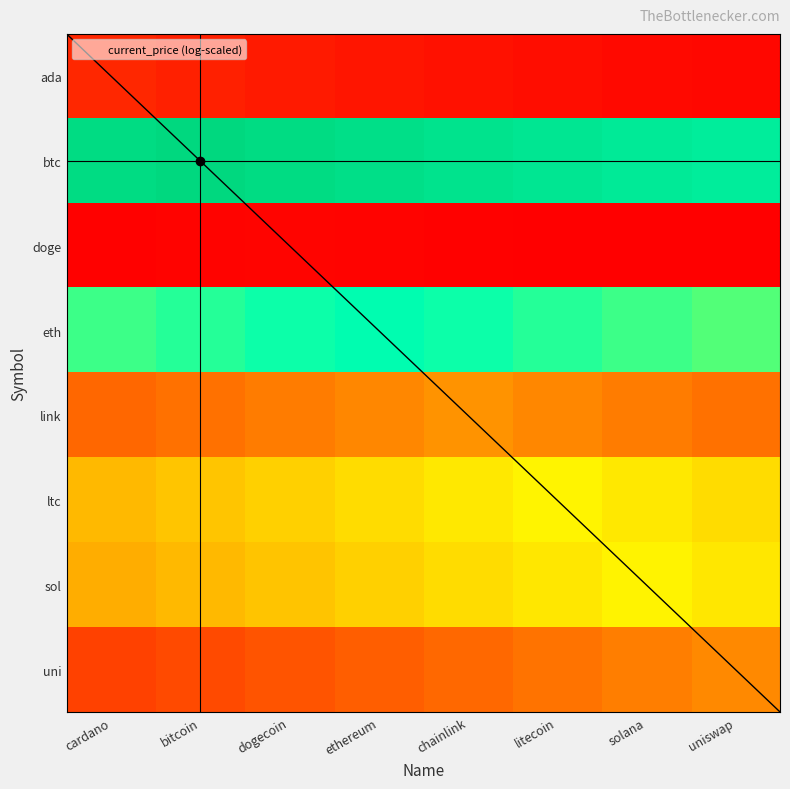

At which category is the sum across all series the highest?

chainlink